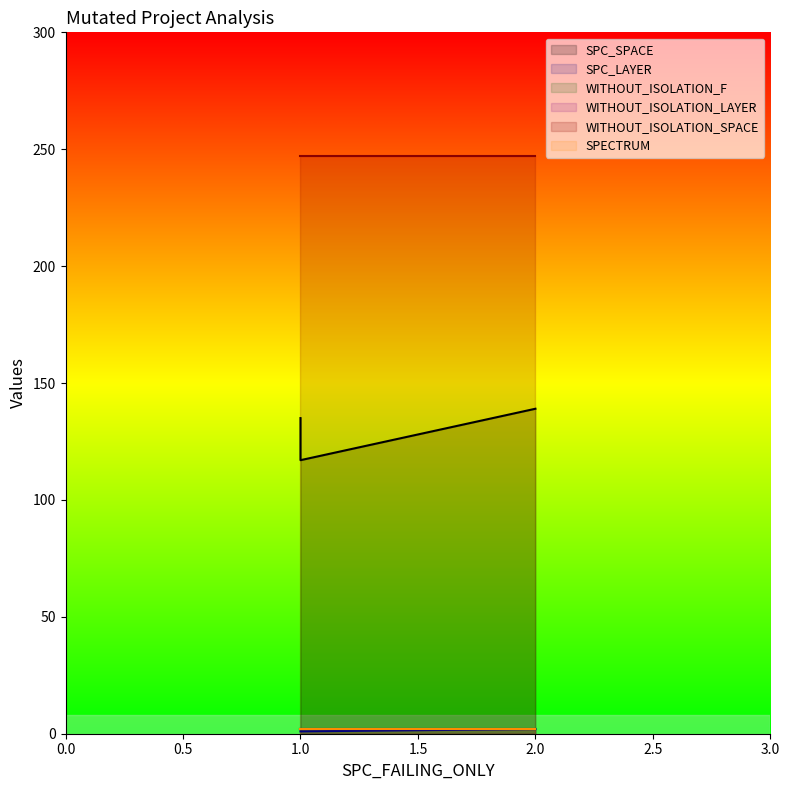

What is the value of the WITHOUT_ISOLATION_LAYER point at the 1st from the left?

2